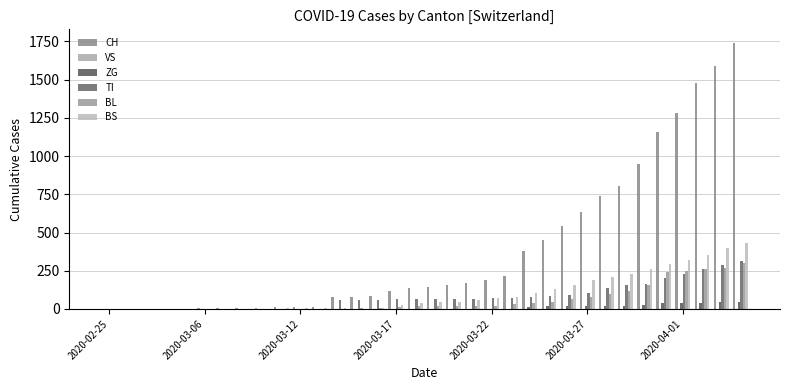

Which series has the widest spread of values?

CH